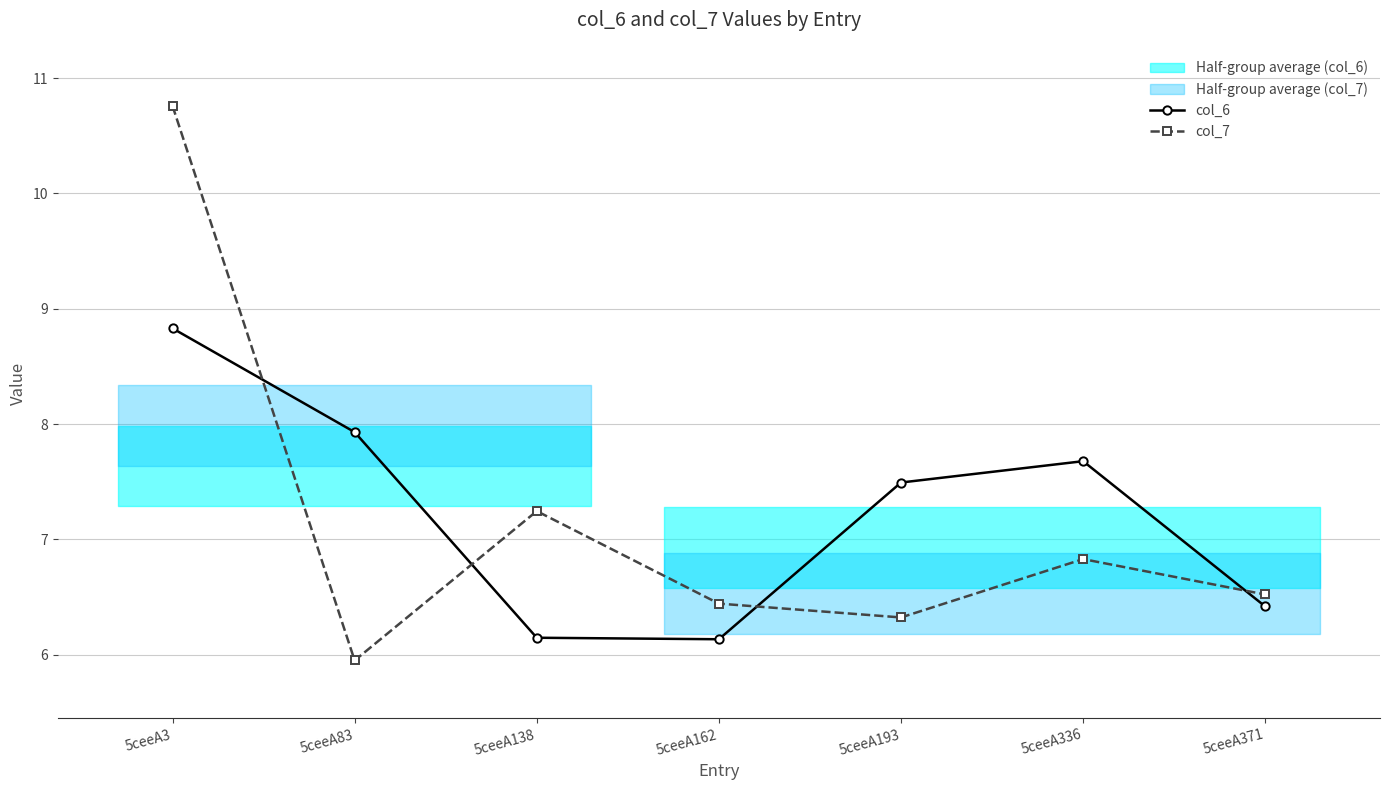

What is the minimum value shown in the chart?

6.0